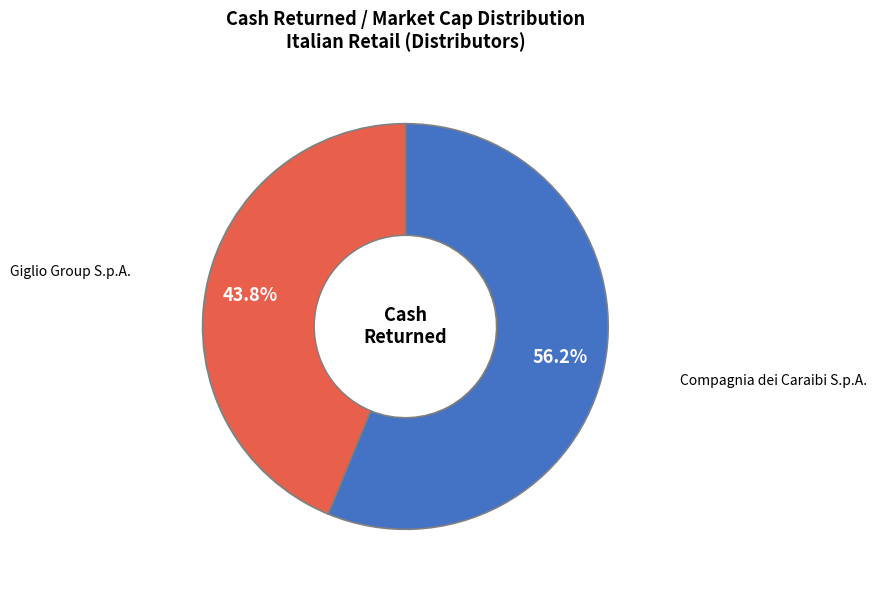

Is there any slice that represents more than half of the pie?

Yes